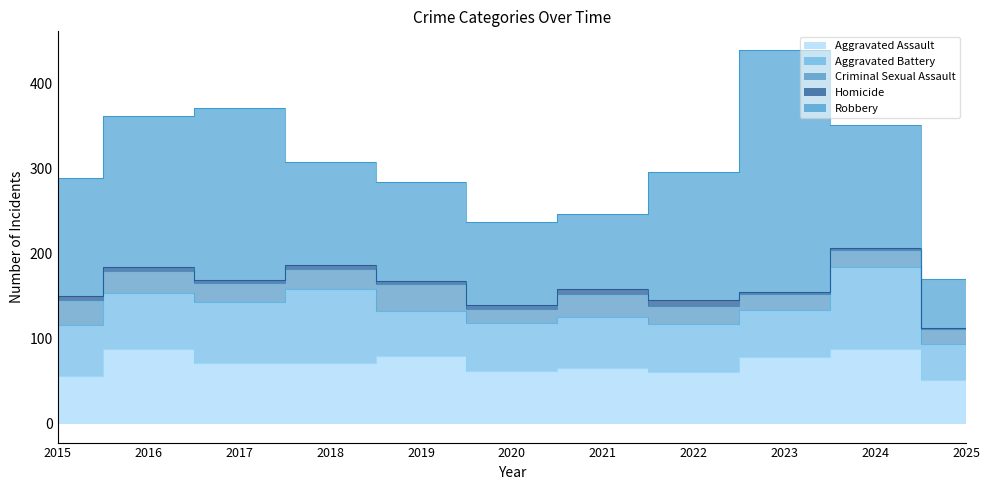

True or false: Criminal Sexual Assault has a value of 12 at 2023.

False